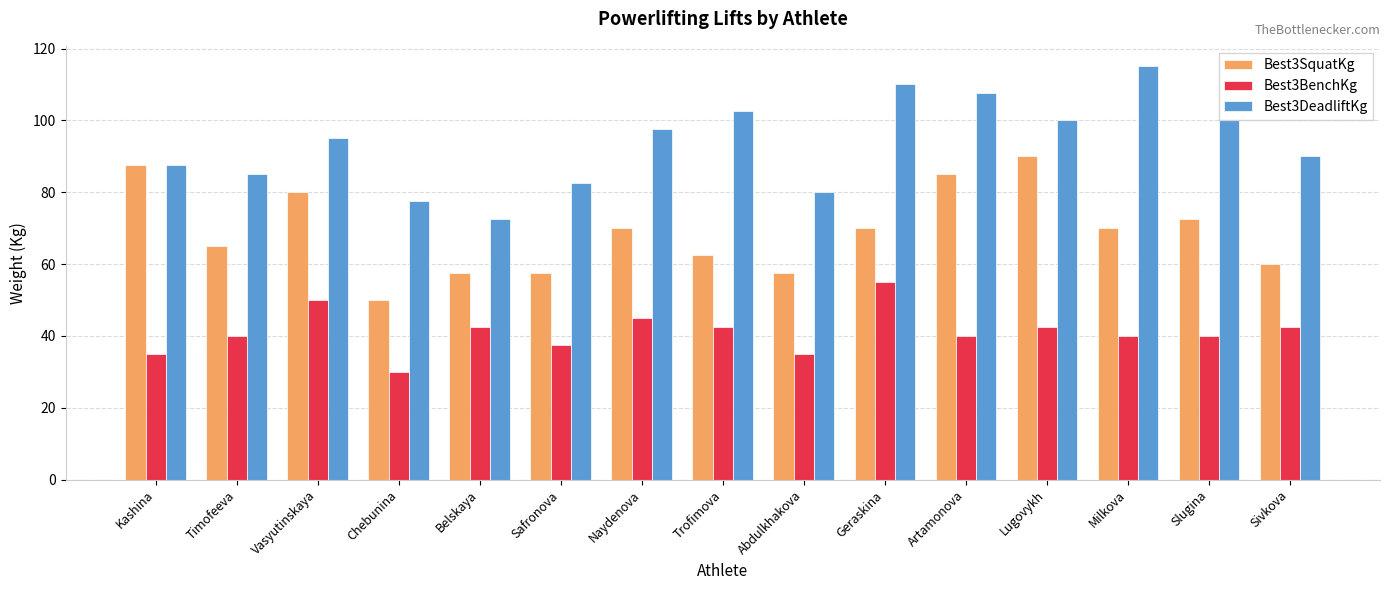

Reading right to left, list all the values displayed in this chart.

Best3SquatKg: 60.0	72.5	70.0	90.0	85.0	70.0	57.5	62.5	70.0	57.5	57.5	50.0	80.0	65.0	87.5
Best3BenchKg: 42.5	40.0	40.0	42.5	40.0	55.0	35.0	42.5	45.0	37.5	42.5	30.0	50.0	40.0	35.0
Best3DeadliftKg: 90.0	100.0	115.0	100.0	107.5	110.0	80.0	102.5	97.5	82.5	72.5	77.5	95.0	85.0	87.5